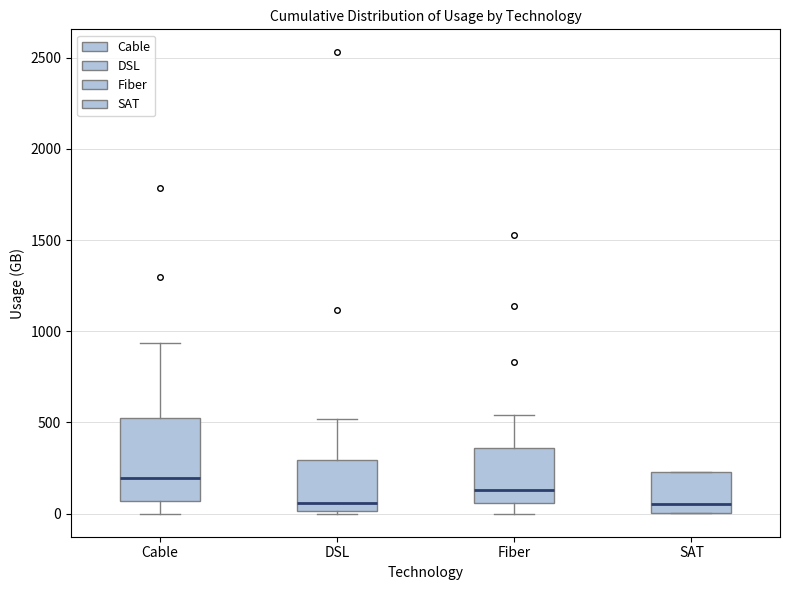

Reading left to right, transcribe this box plot: for each box, give where its median line is, the range the box spans, and where its two whiskers end, as read against the y-axis. The values are not printed on the chart, so give them approximately, as read against the axis.

Cable: median 200, box 50 to 500, whiskers 0 to 950
DSL: median 50, box 0 to 300, whiskers 0 (just below the box's lower edge) to 500
Fiber: median 150, box 50 to 350, whiskers 0 to 550
SAT: median 50, box 0 to 250, whiskers 0 to 250